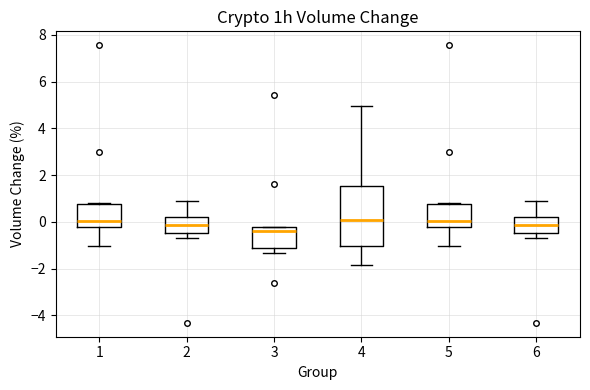

Reading left to right, read every box against the y-axis: the position of its median line, the range the box covers, and the ends of its whiskers. The values are not printed on the chart, so give them approximately, as read against the axis.

1: median 0.0, box -0.2 to 0.8, whiskers -1.0 to 0.8
2: median -0.2, box -0.4 to 0.2, whiskers -0.6 to 0.8
3: median -0.4, box -1.2 to -0.2, whiskers -1.4 to -0.2
4: median 0.0, box -1.0 to 1.6, whiskers -1.8 to 5.0
5: median 0.0, box -0.2 to 0.8, whiskers -1.0 to 0.8
6: median -0.2, box -0.4 to 0.2, whiskers -0.6 to 0.8